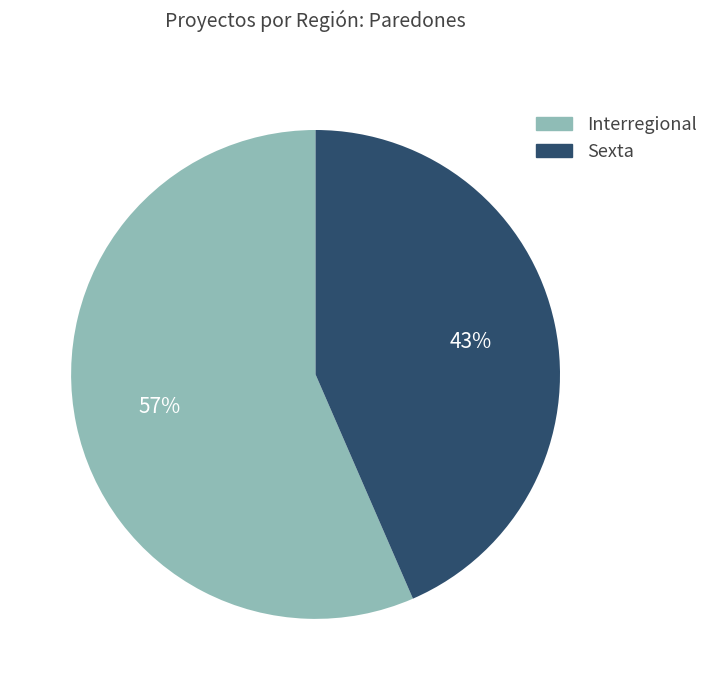

To the nearest percent, what is the average slice percentage?

50%